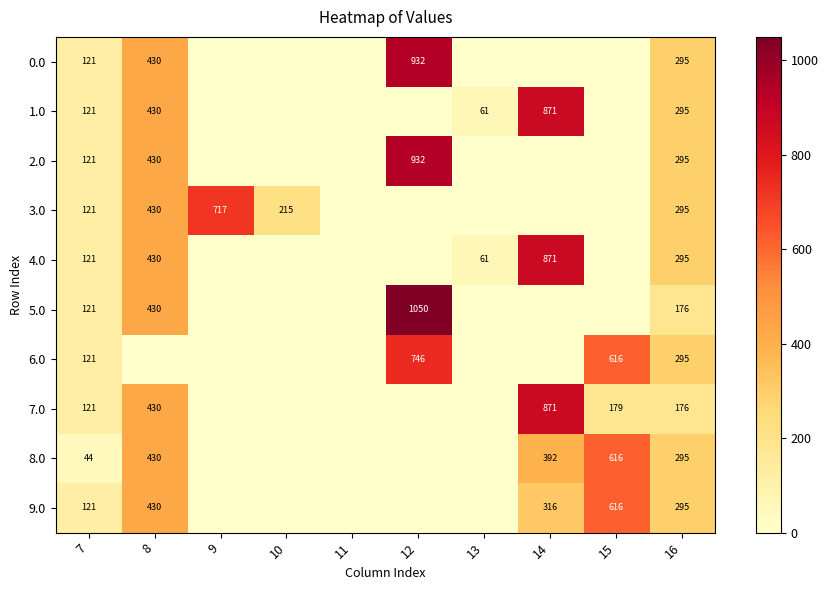

Which series changed the most between 9 and 15?

3.0